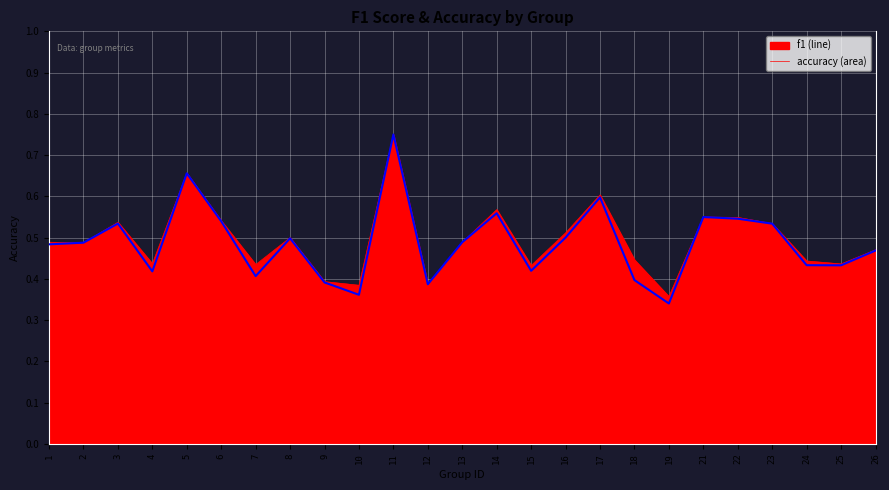

At which category is the sum across all series the highest?

11